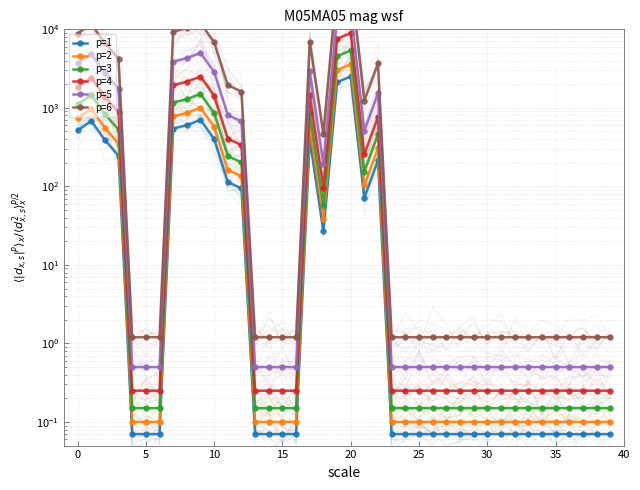

Which has a higher value, 15 or 20?

20